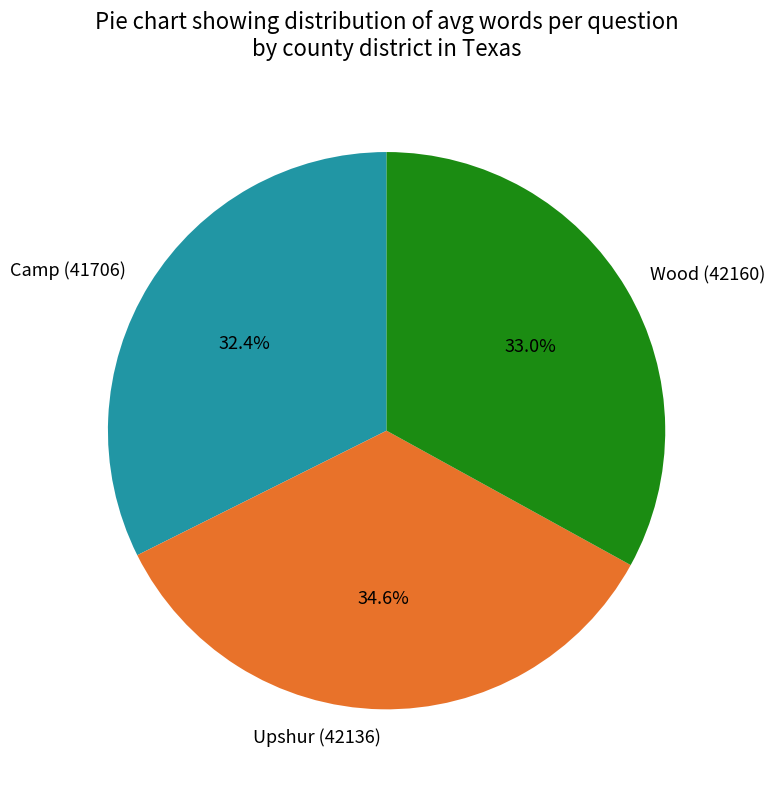

Rank the categories by value from lowest to highest.

Camp (41706), Wood (42160), Upshur (42136)